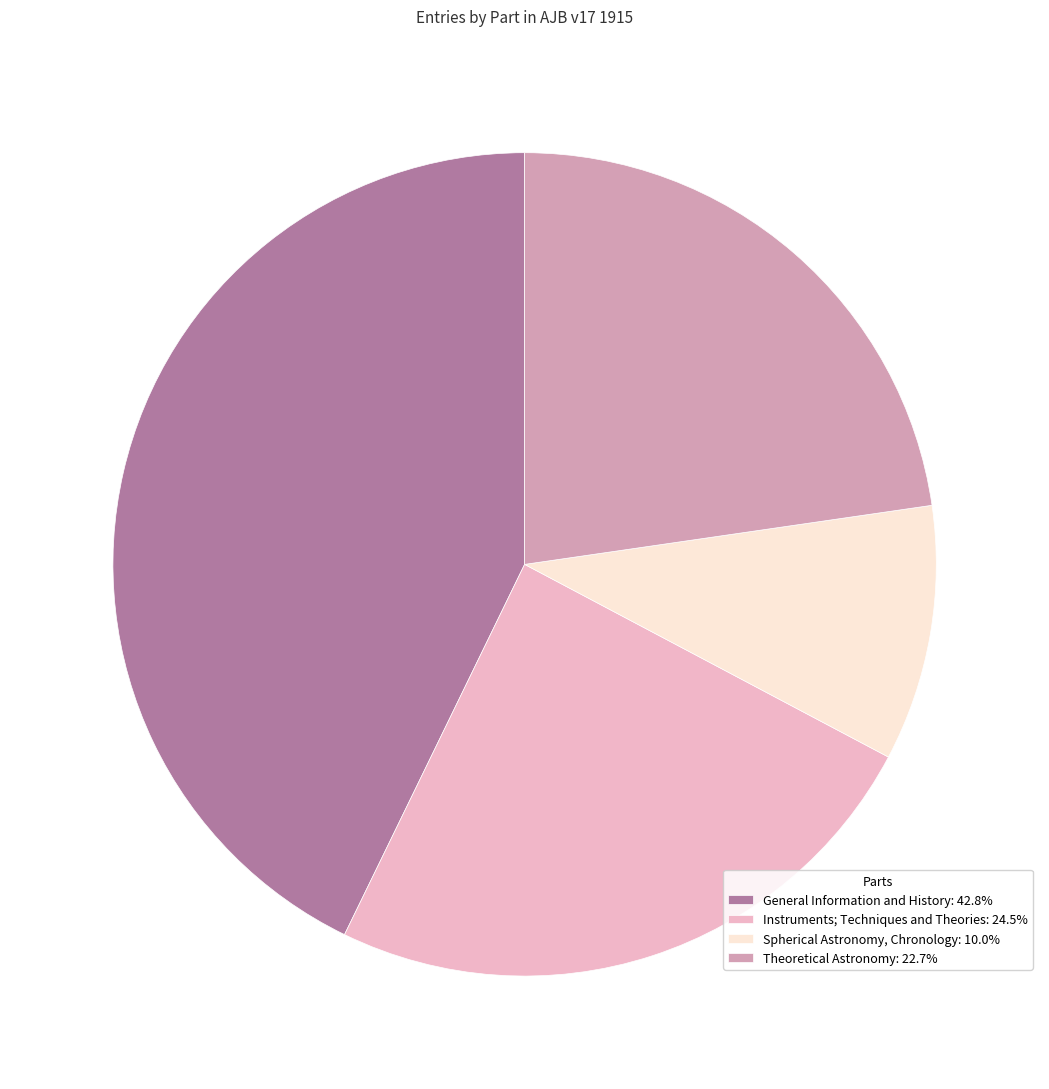

What is the ratio of the value at General Information and History: 42.8% to the value at Theoretical Astronomy: 22.7%?

1.9